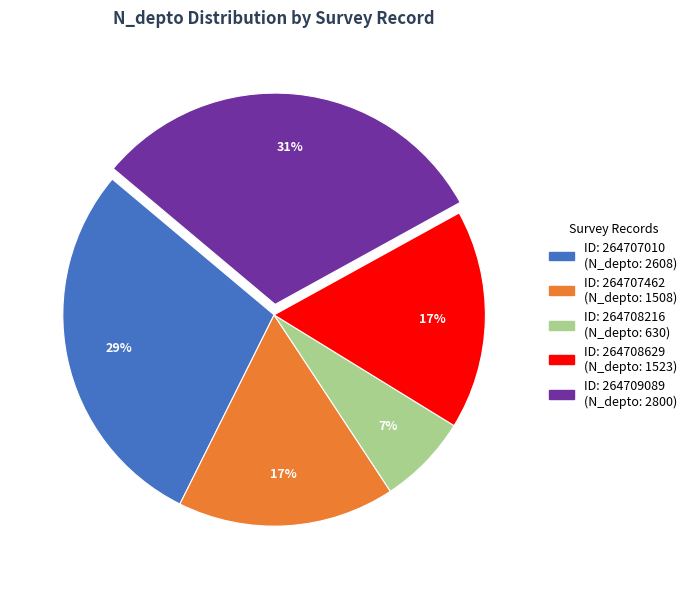

To the nearest percent, what is the difference between the largest and smallest slice percentages?

24%